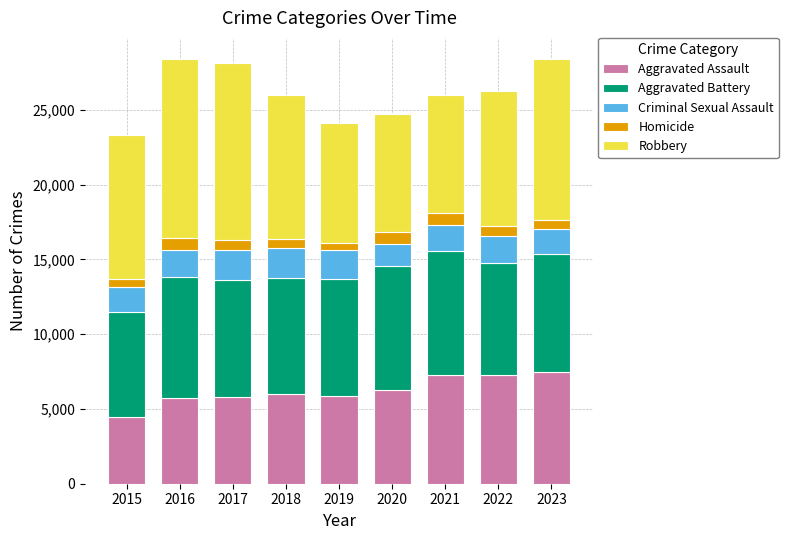

What is the minimum value for Aggravated Assault?

4480